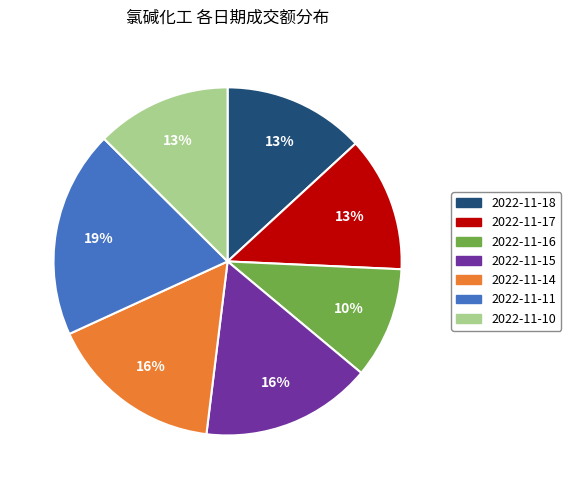

How many segments does this pie chart have?

7